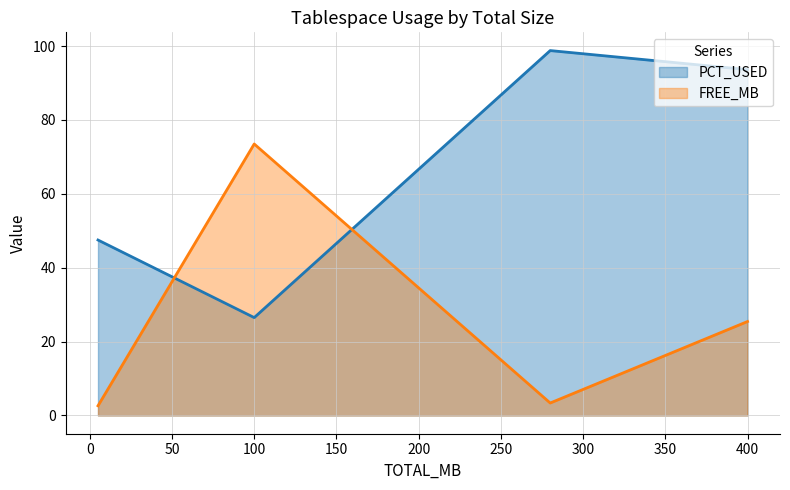

What is the difference between the maximum and minimum values in the PCT_USED series?

72.3